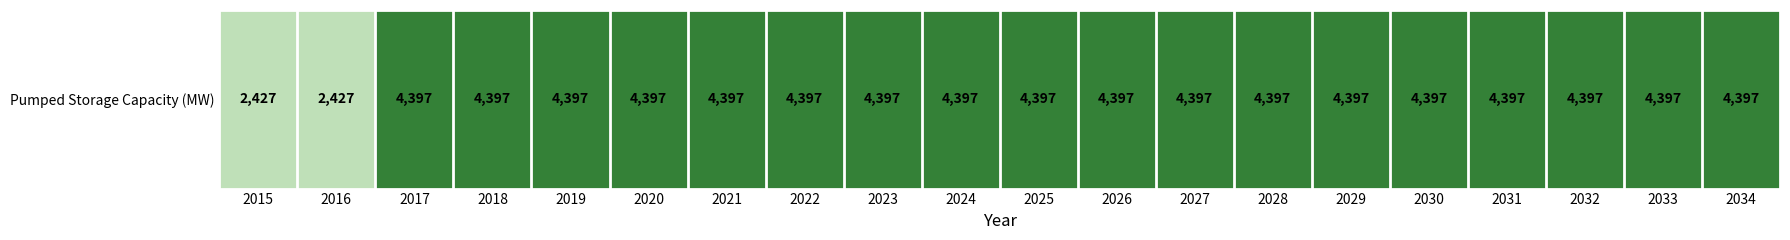

Reading left to right, list all the values displayed in this chart.

2015=2427	2016=2427	2017=4397	2018=4397	2019=4397	2020=4397	2021=4397	2022=4397	2023=4397	2024=4397	2025=4397	2026=4397	2027=4397	2028=4397	2029=4397	2030=4397	2031=4397	2032=4397	2033=4397	2034=4397